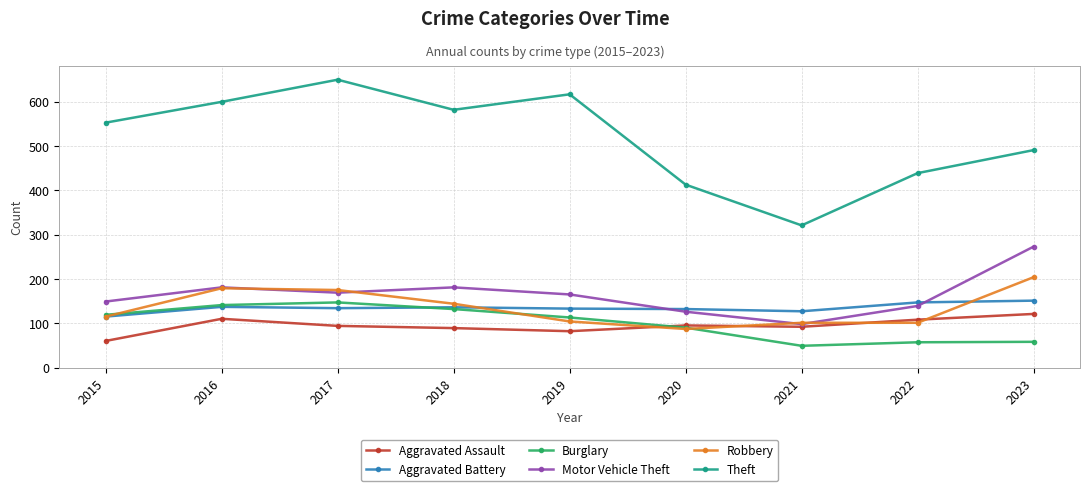

True or false: Theft has a value of 650 at 2017.

True